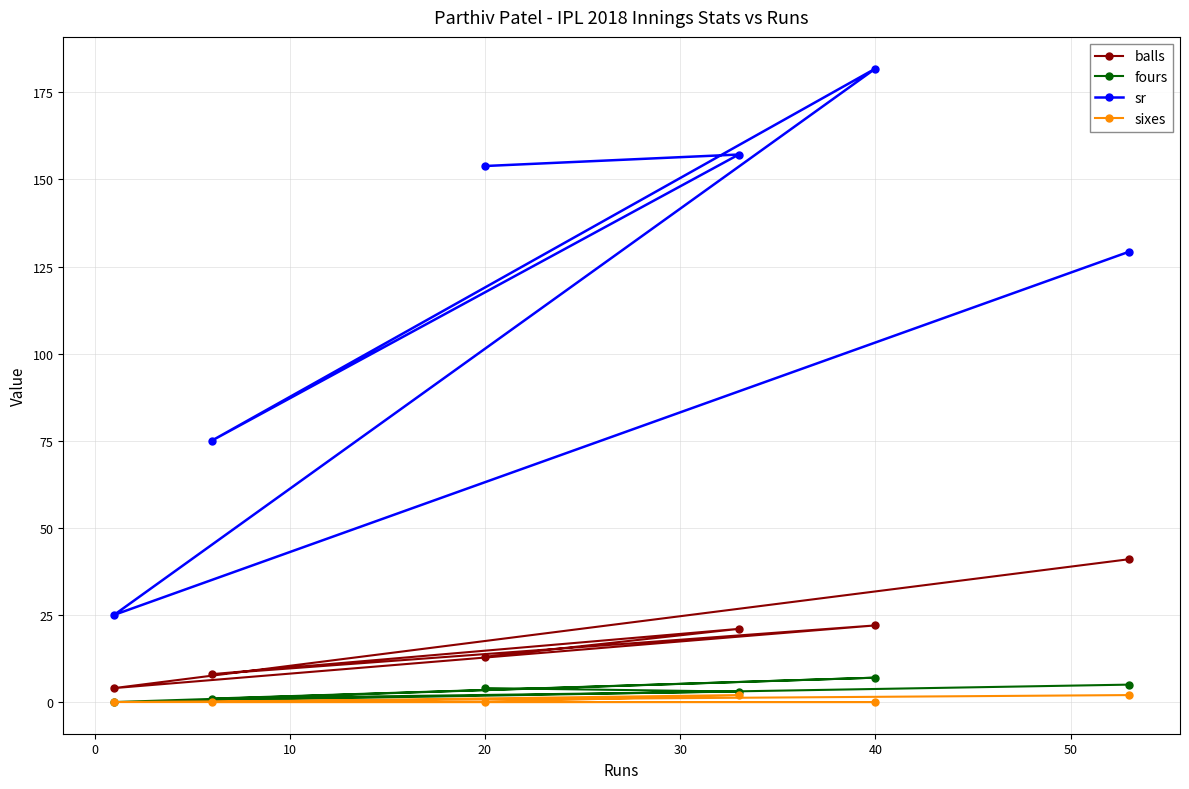

What is the greatest value displayed?

181.8